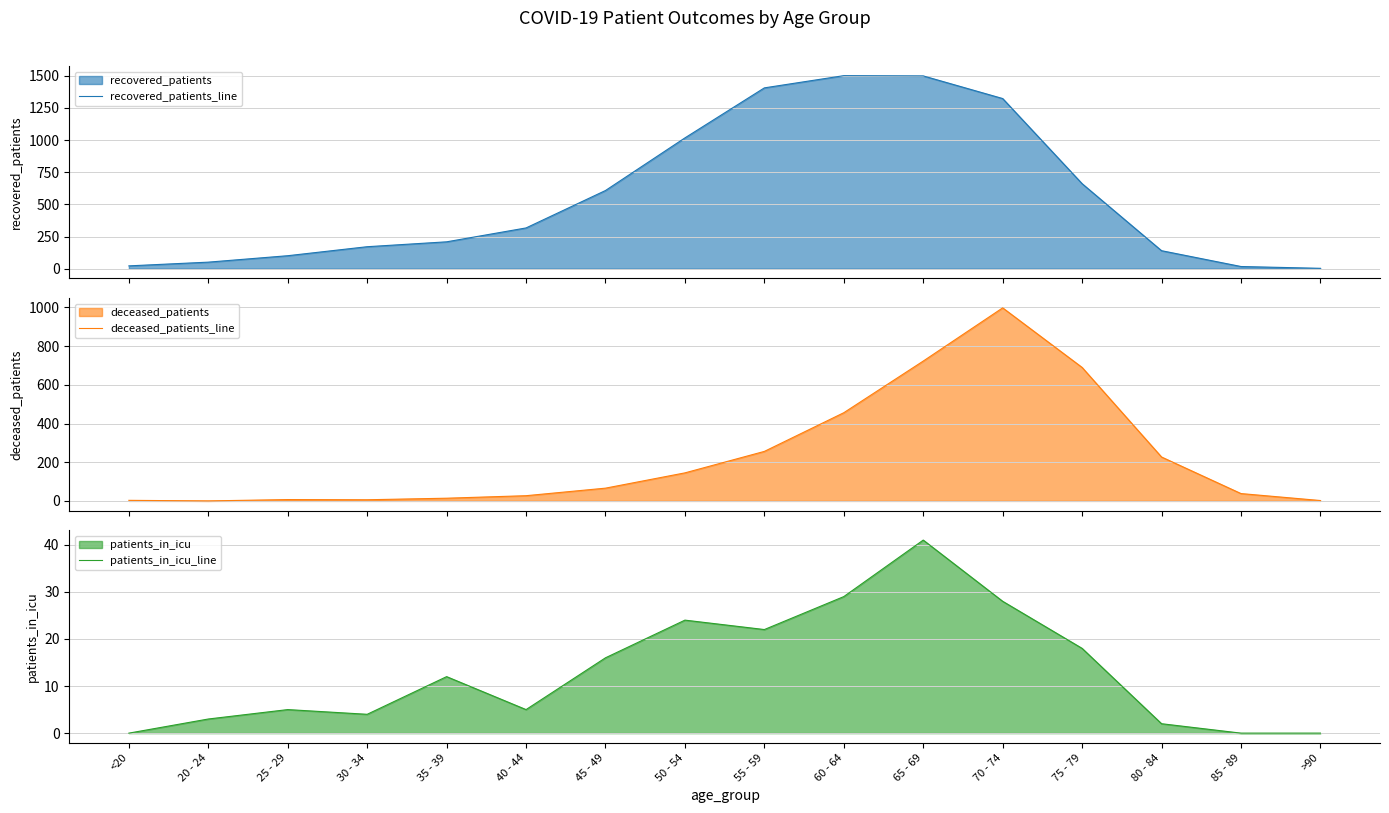

At which category does patients_in_icu_line reach its first local peak?

25 - 29